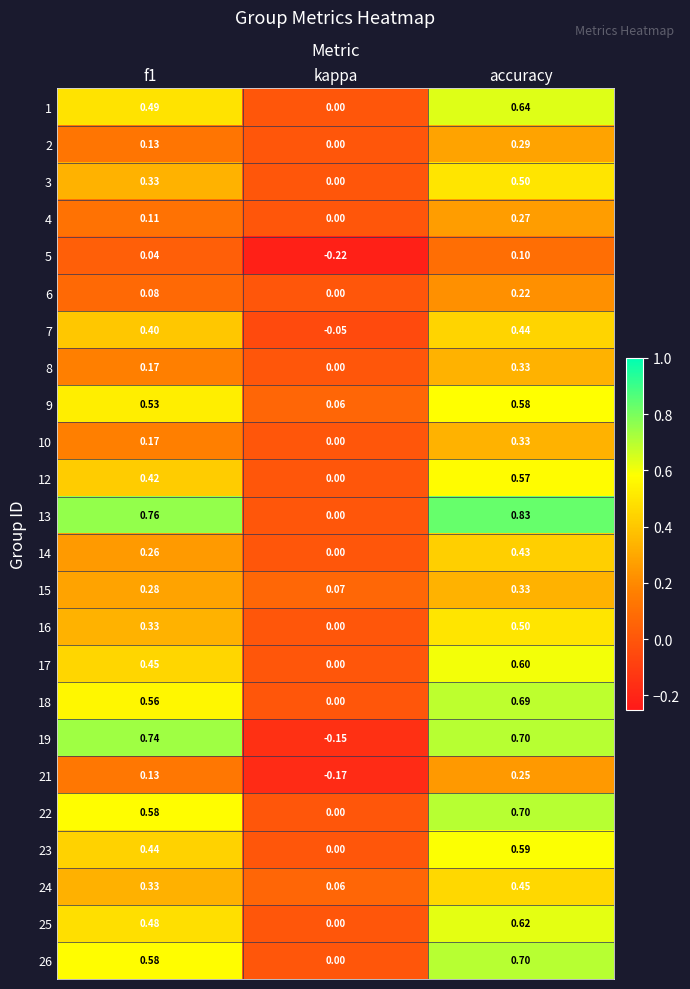

How many positive values does the 18 series have?

2